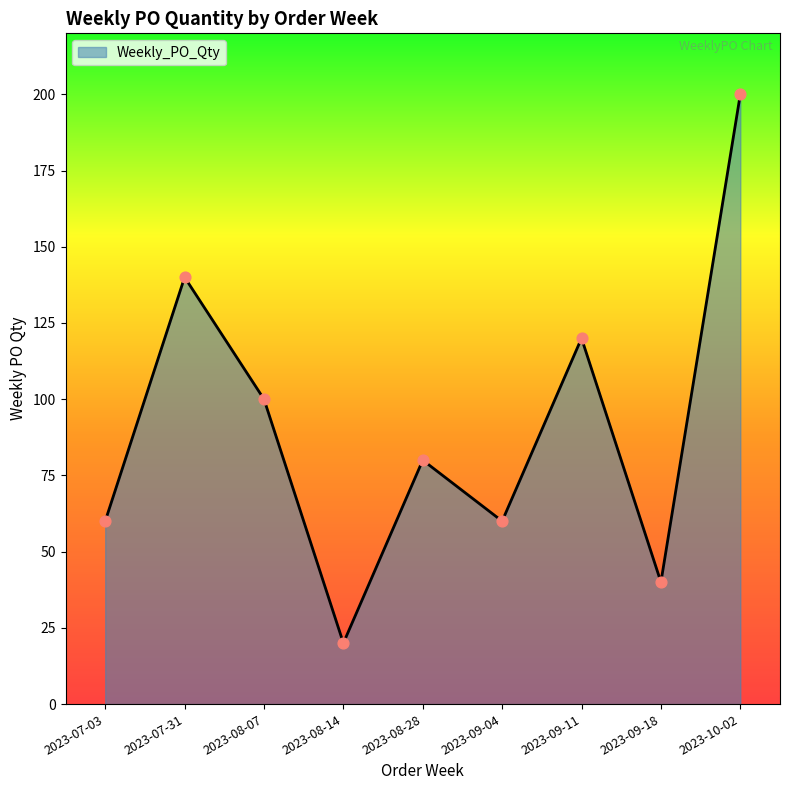

Which has a higher value, 2023-07-31 or 2023-09-11?

2023-07-31